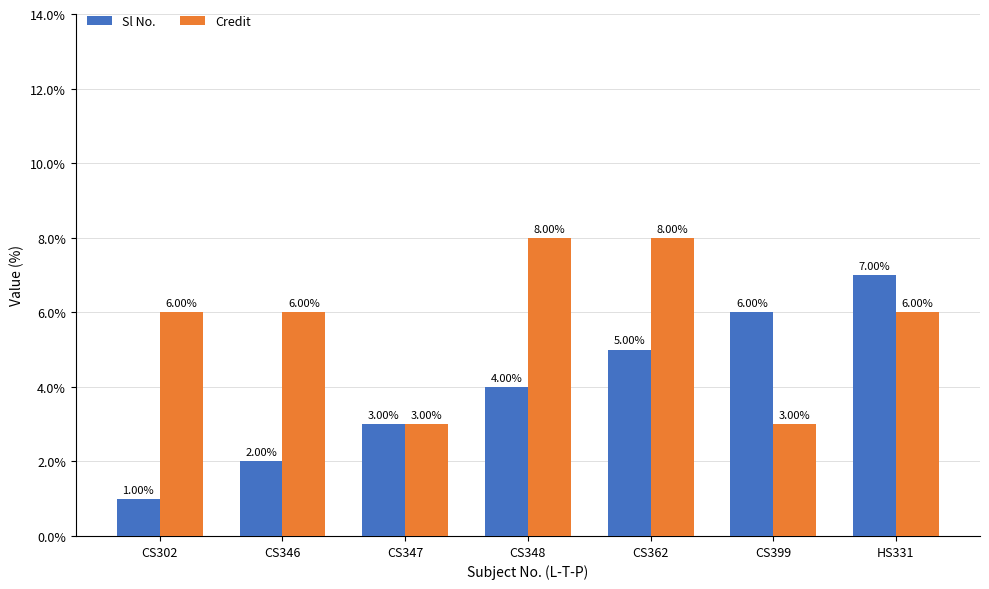

Does the chart contain stacked bars?

No